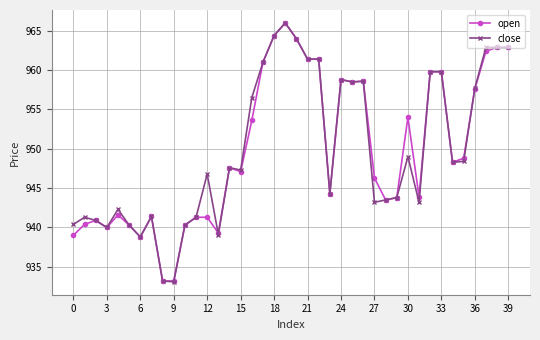

True or false: close has more than 0 points higher than both neighbors.

True